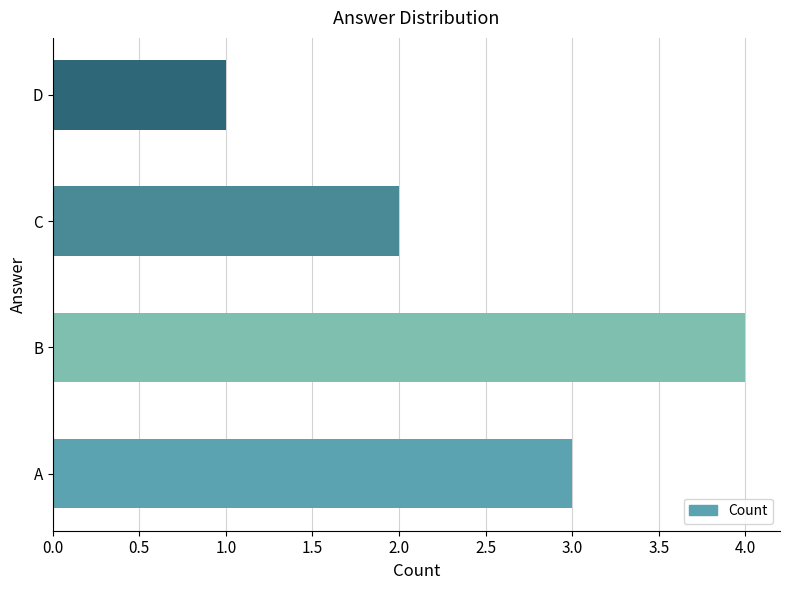

Count the values in the range 2 to 4.

3